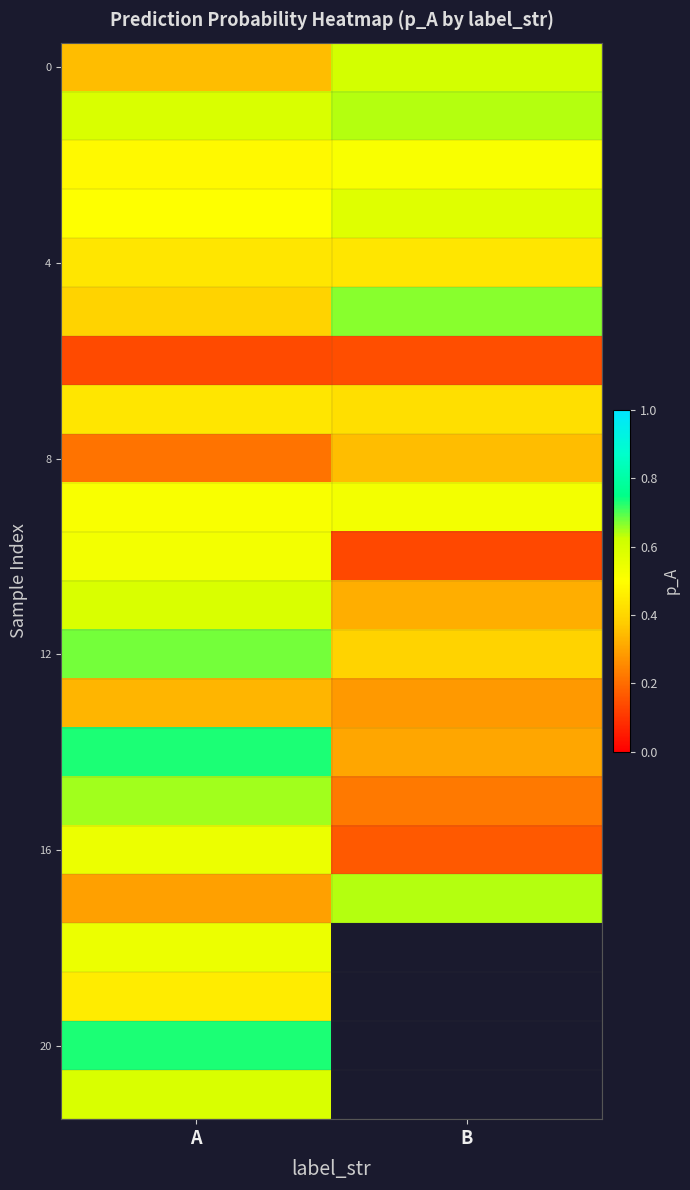

What is the spread (max minus min) of values at A?

0.6